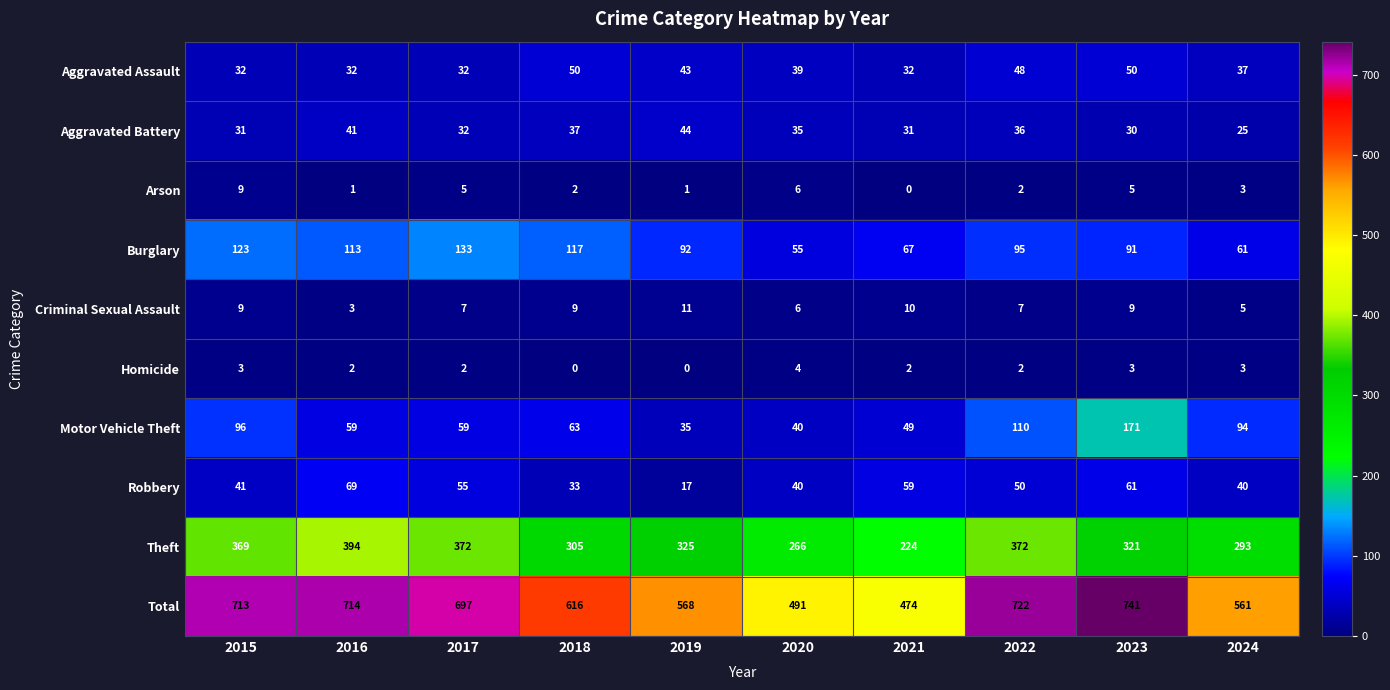

What is the total value across all series at 2023?

1482